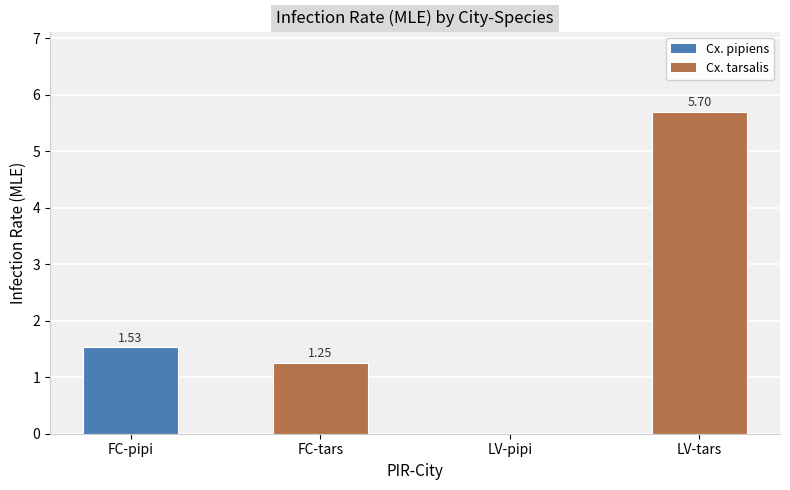

Which has a higher value, FC-tars or LV-tars?

LV-tars